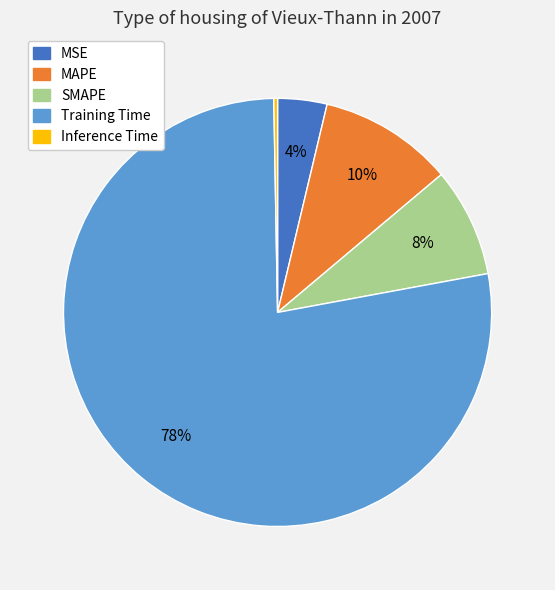

Count the number of slices in the pie.

5